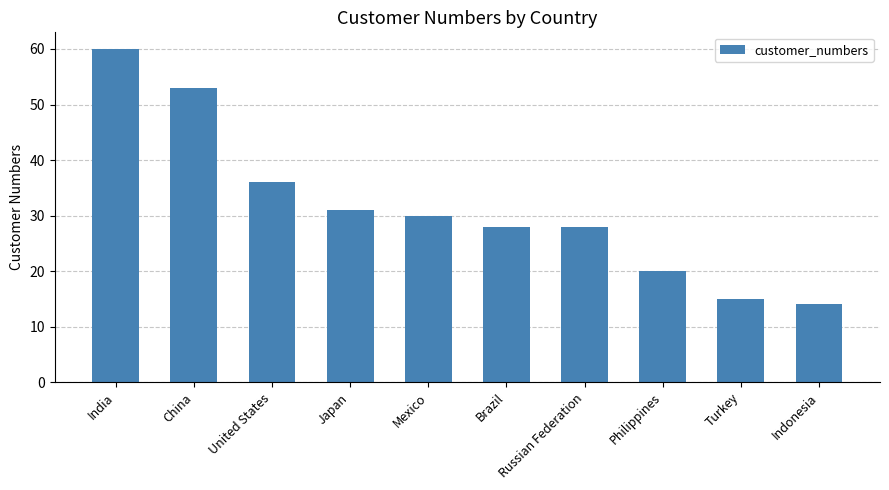

Reading right to left, transcribe all the data shown in this chart.

14	15	20	28	28	30	31	36	53	60